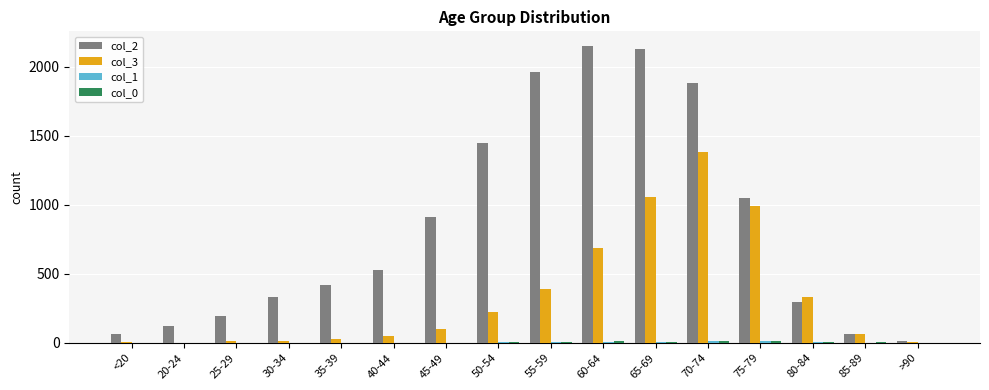

What is the spread (max minus min) of values at 40-44?

530